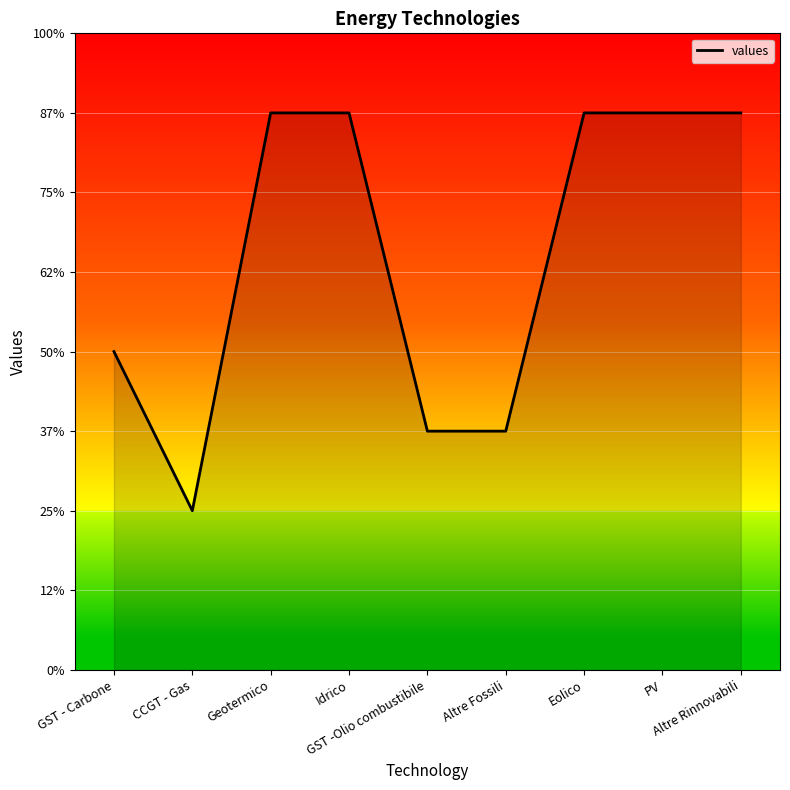

At which label is the value closest to 4?

GST - Carbone